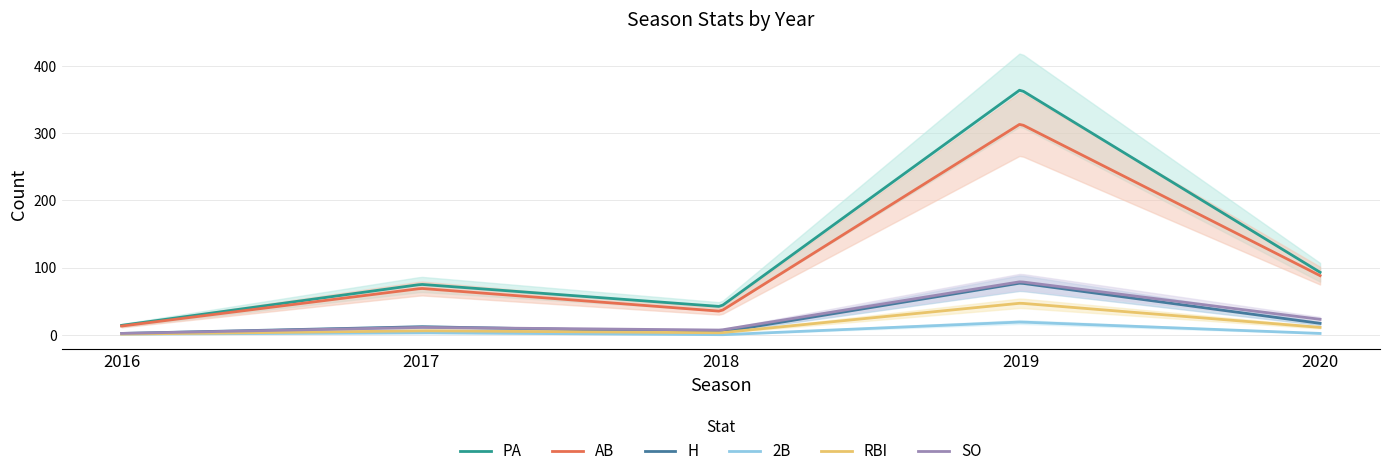

At which label does H first exceed 12?

2019